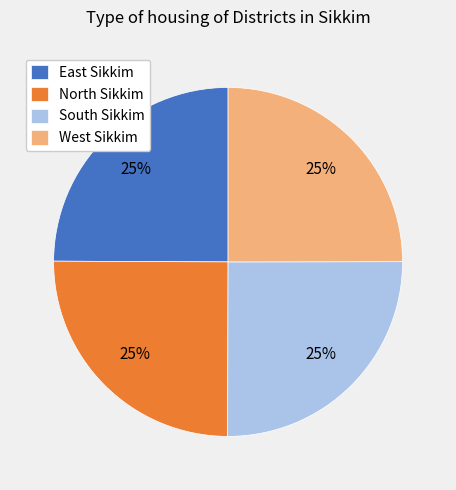

Count the number of slices in the pie.

4